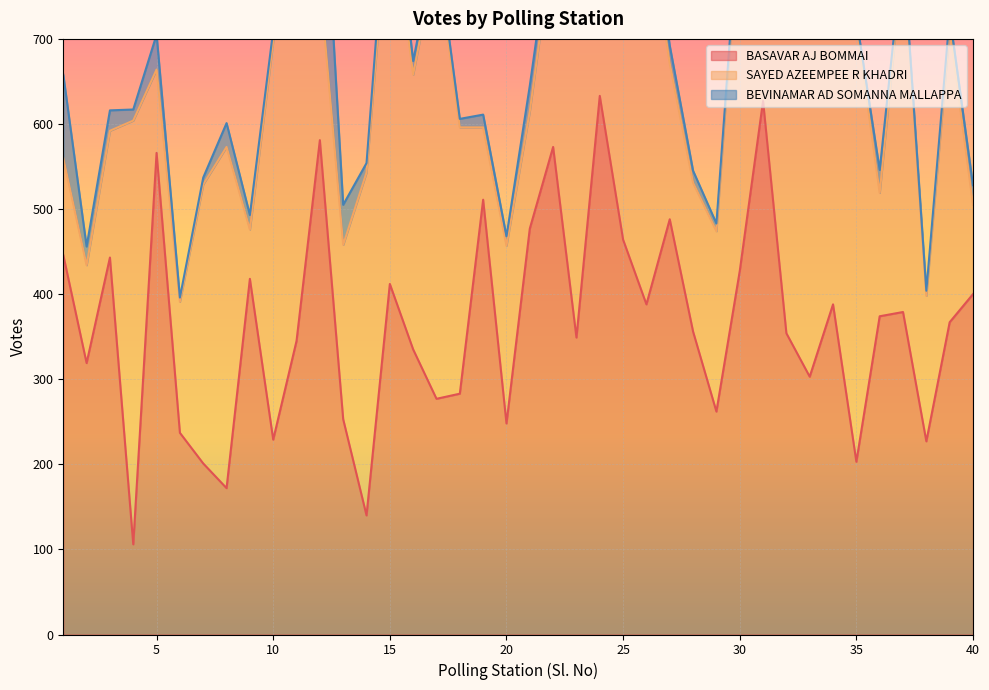

Between 9 and 37, which series saw the biggest shift?

SAYED AZEEMPEE R KHADRI